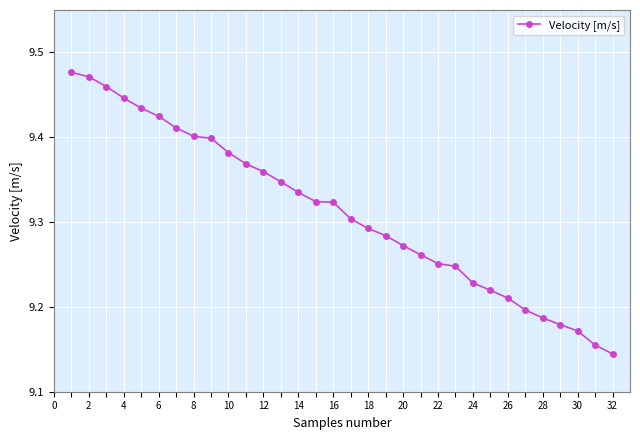

How many values are between 9 and 10?

32